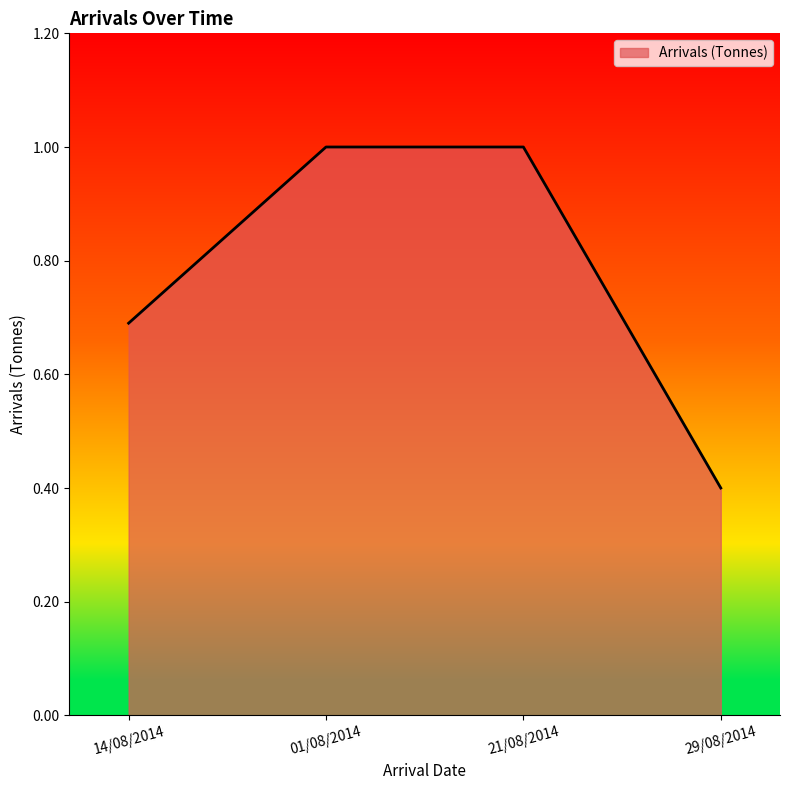

What is the difference between the maximum and minimum values?

0.6